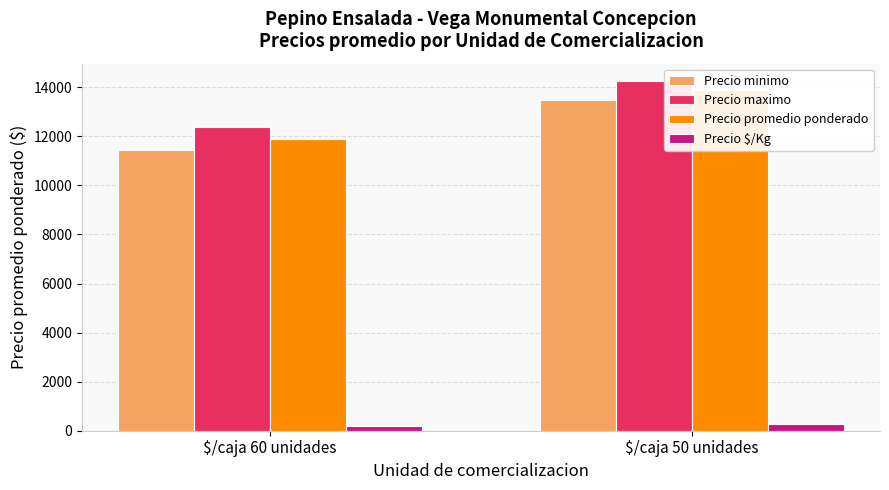

What position from the left is $/caja 60 unidades?

1